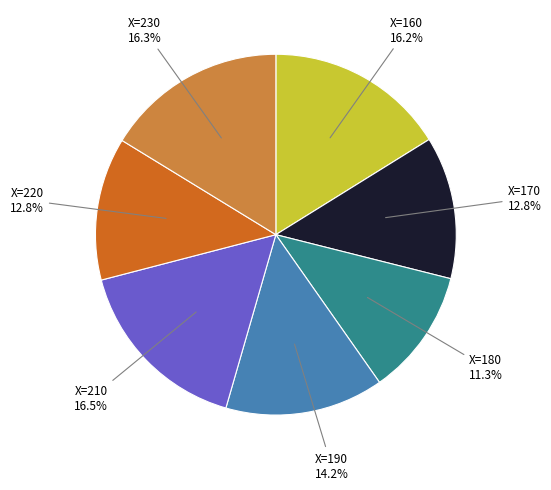

Does any single category account for the majority?

No